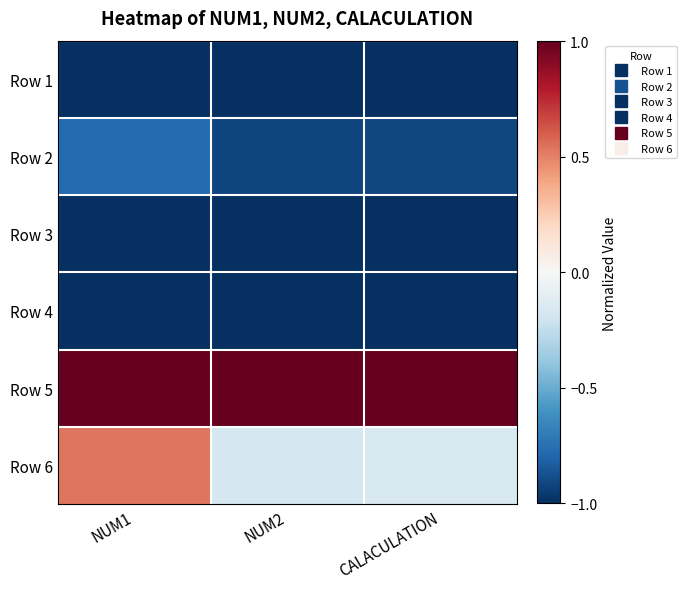

Count the number of data series in this chart.

6